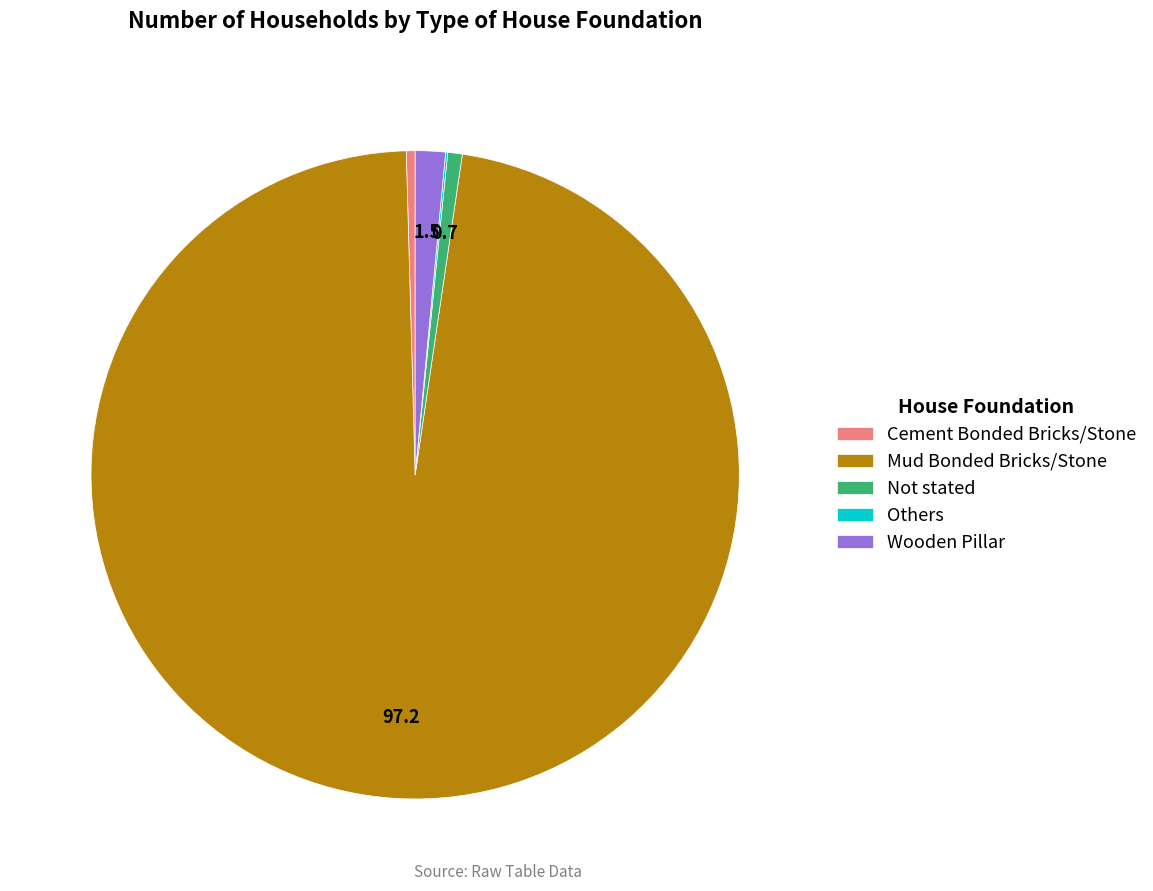

Approximately how many times larger is the value at Not stated compared to Cement Bonded Bricks/Stone?

1.6